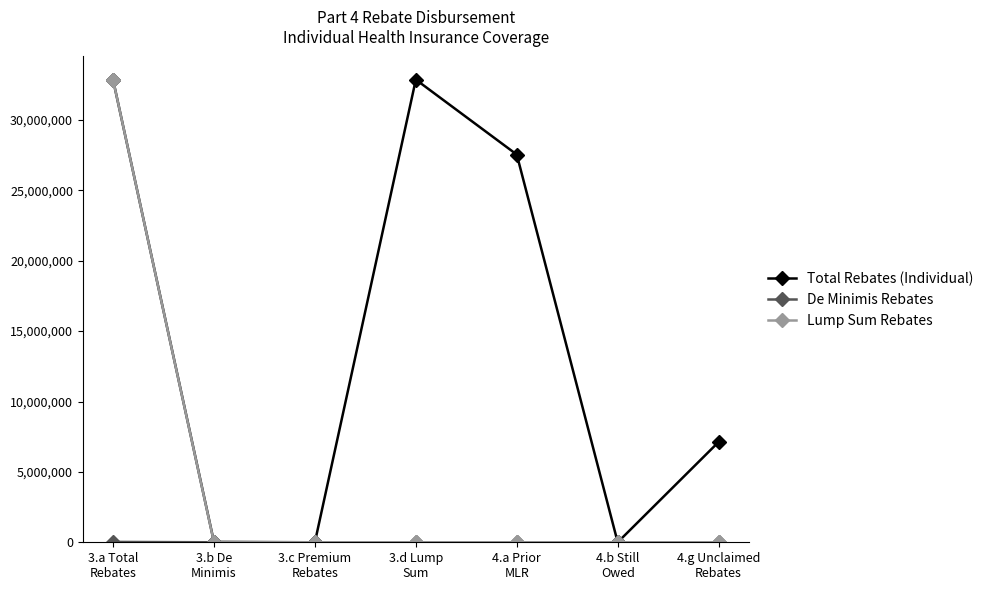

What is the value of the Total Rebates (Individual) point at the 4th from the left?

32866760.0